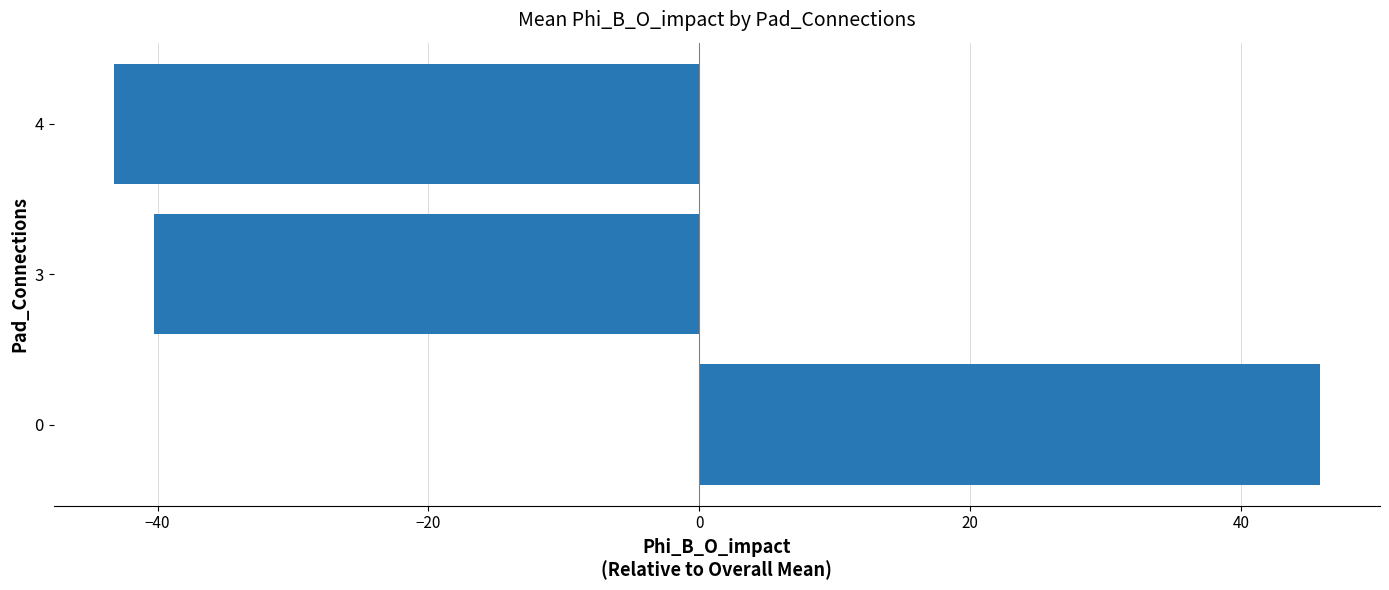

What value does the data have at 4?

-43.2